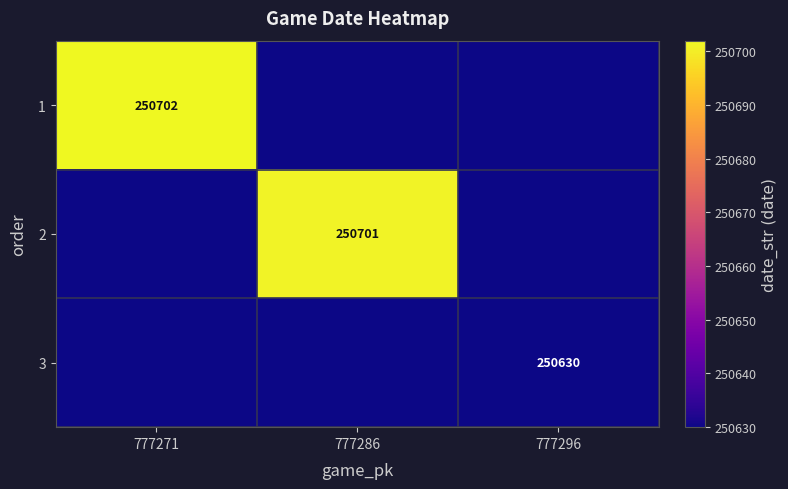

Rank the categories by 3 value from lowest to highest.

777271, 777286, 777296